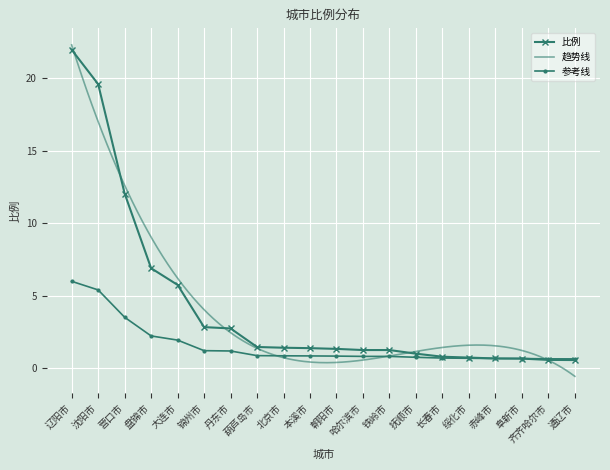

Where is the data nearest to the value 11?

营口市